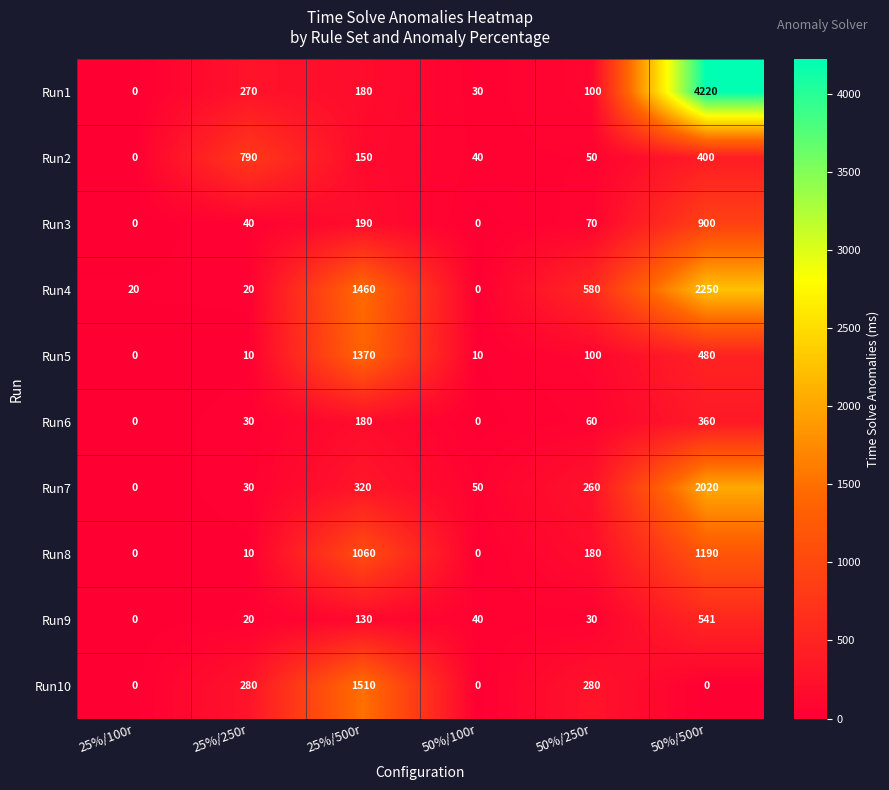

At which category is the sum across all series the highest?

50%/500r